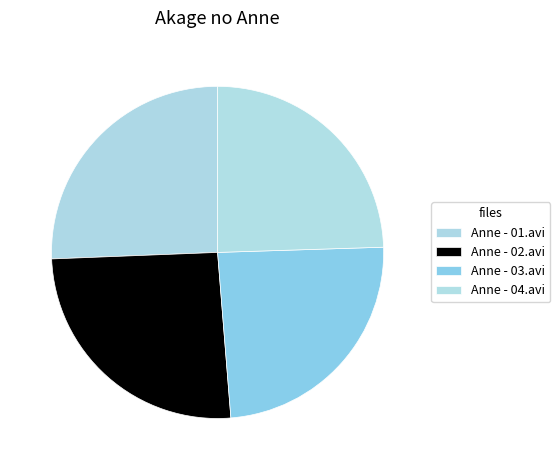

Does Anne - 03.avi represent more than half of the total?

No